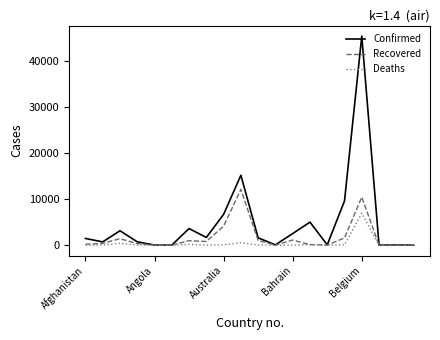

What is the average value of the Confirmed series?

4872